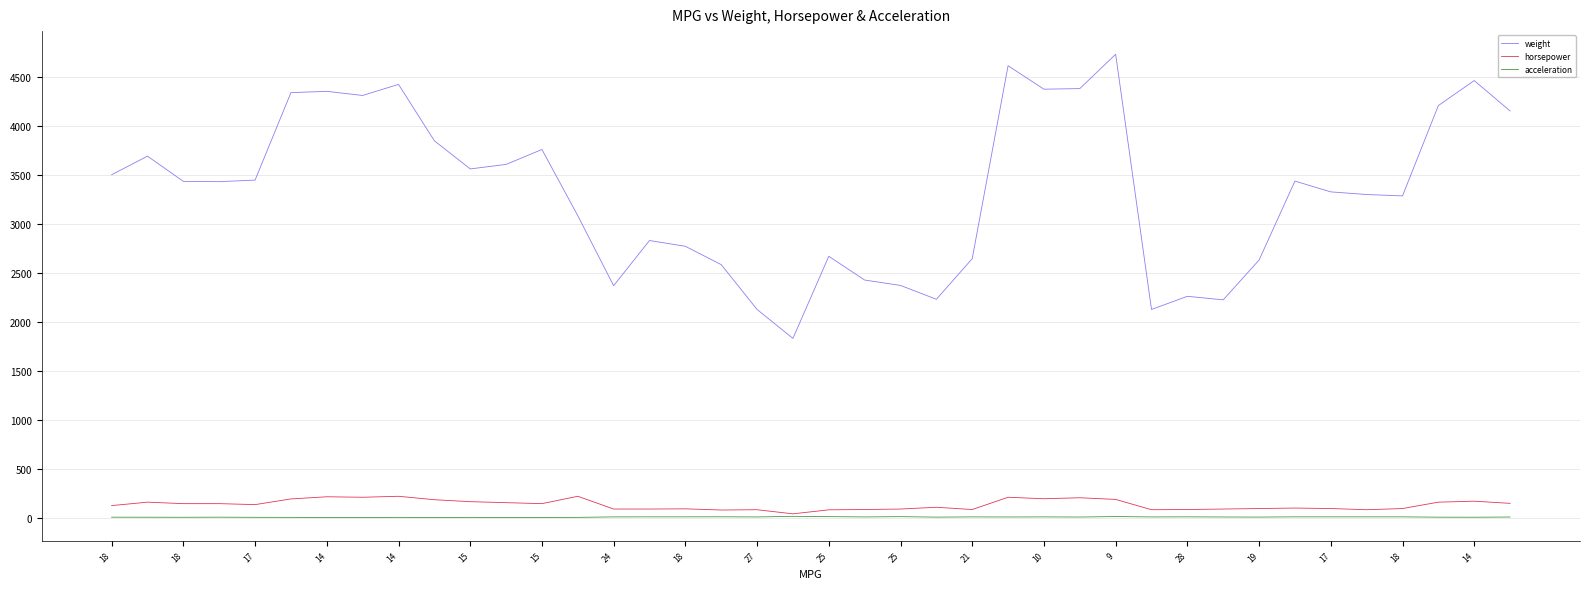

True or false: horsepower and weight intersect in this chart.

False